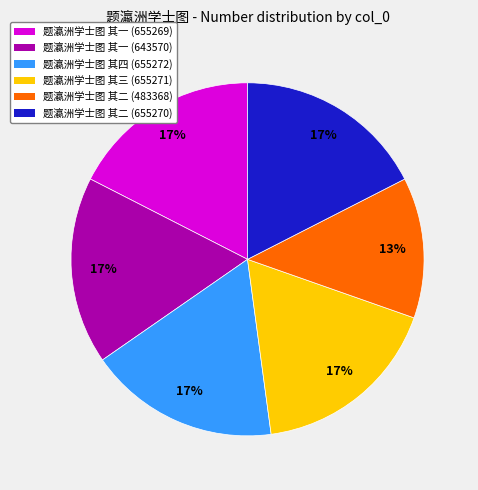

The 题瀛洲学士图 其四 (655272) slice represents 17% of the pie. True or false?

True